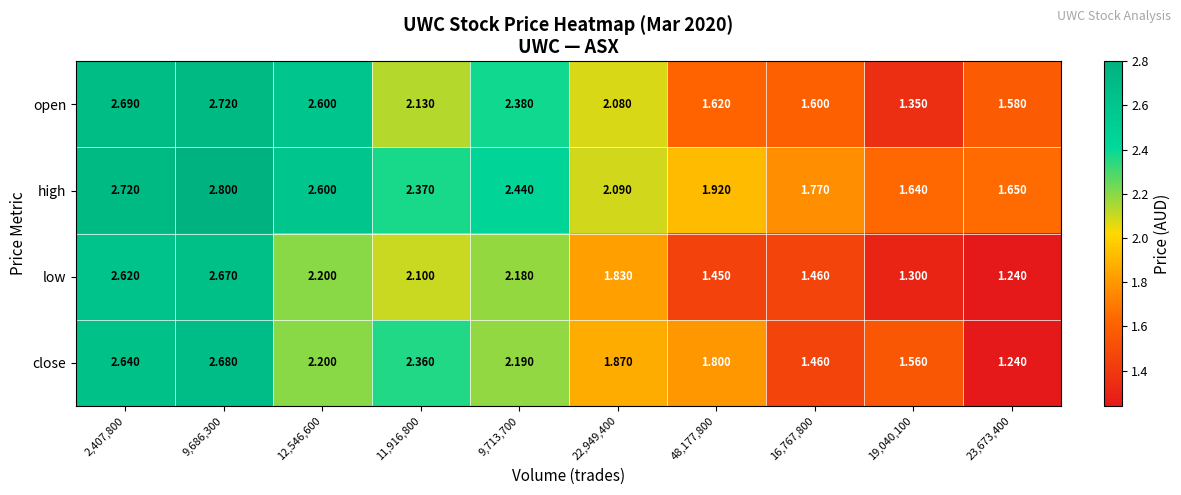

Which series has the largest range (max minus min)?

close